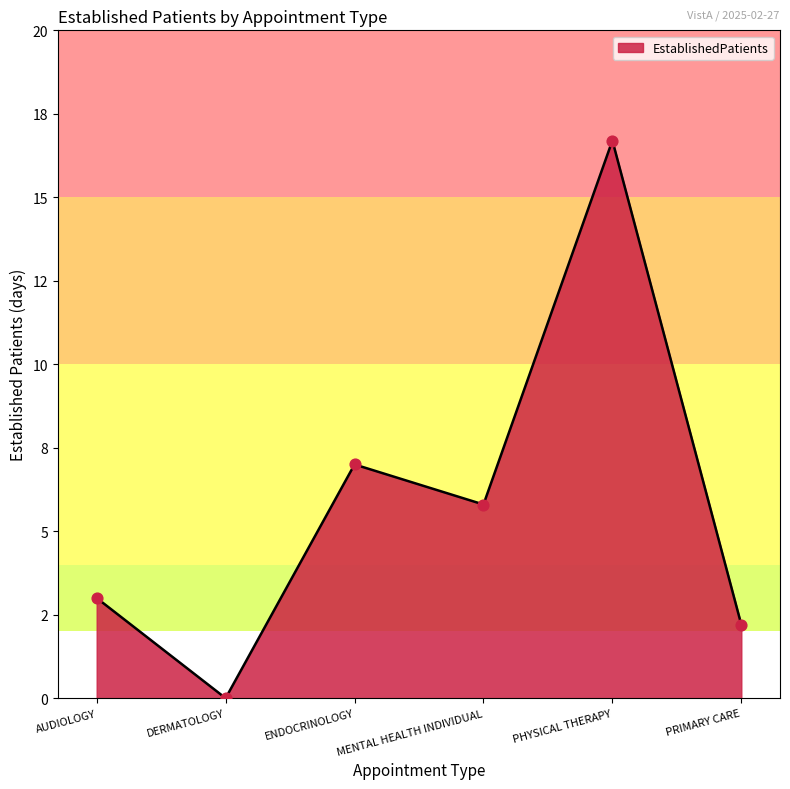

Does the chart have visible grid lines?

No